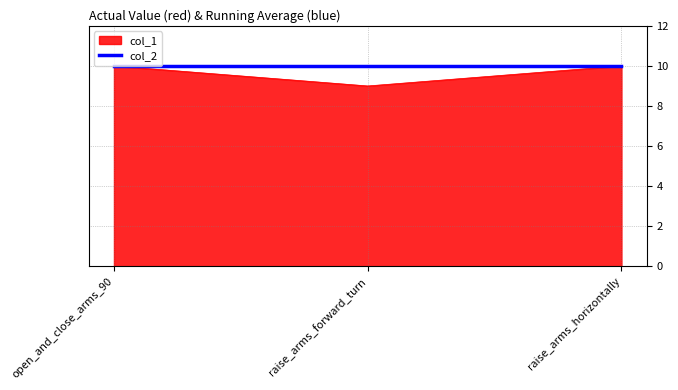

The value of col_2 at raise_arms_forward_turn is 10. True or false?

True